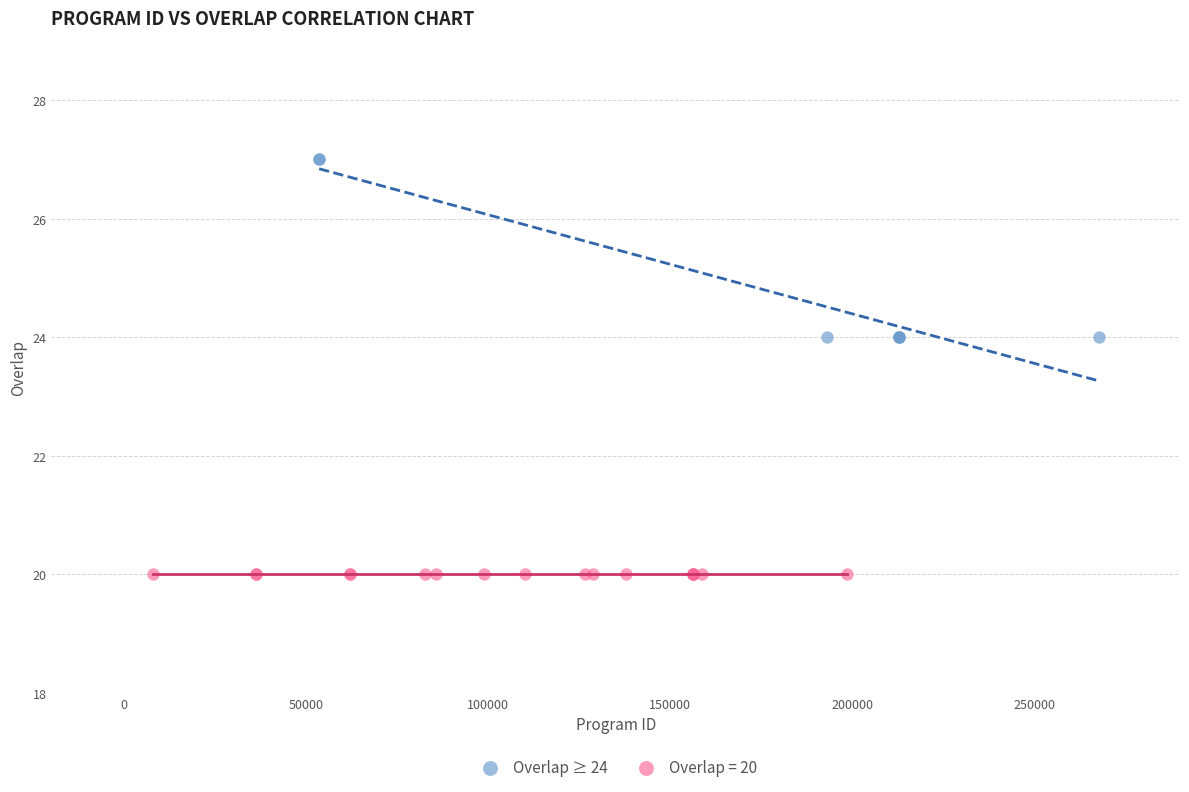

Which series reaches the maximum Y coordinate?

Overlap ≥ 24